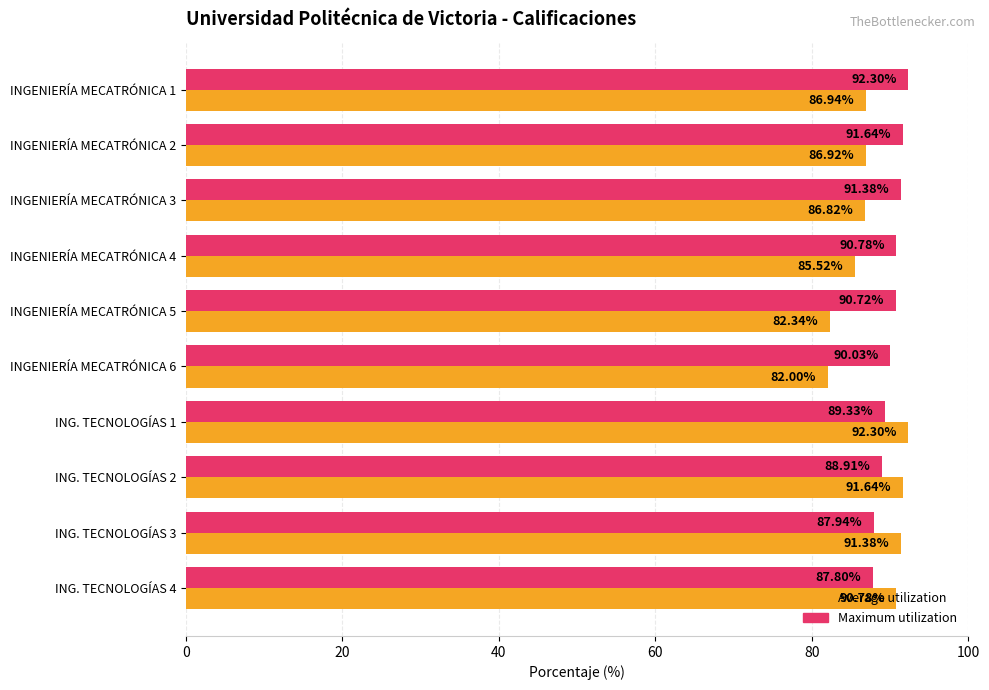

What is the sum of all Average utilization values?

876.6